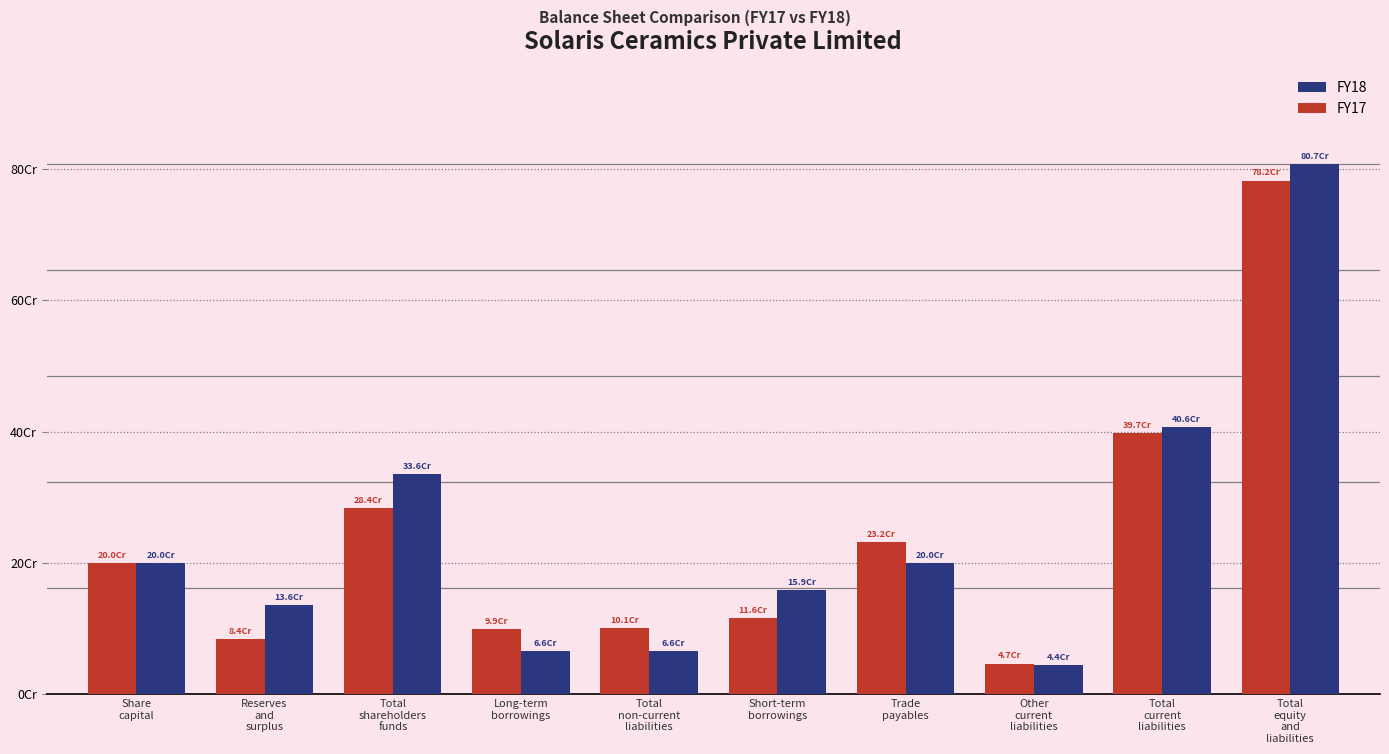

What is the label of the 2nd bar from the right?

Total
current
liabilities